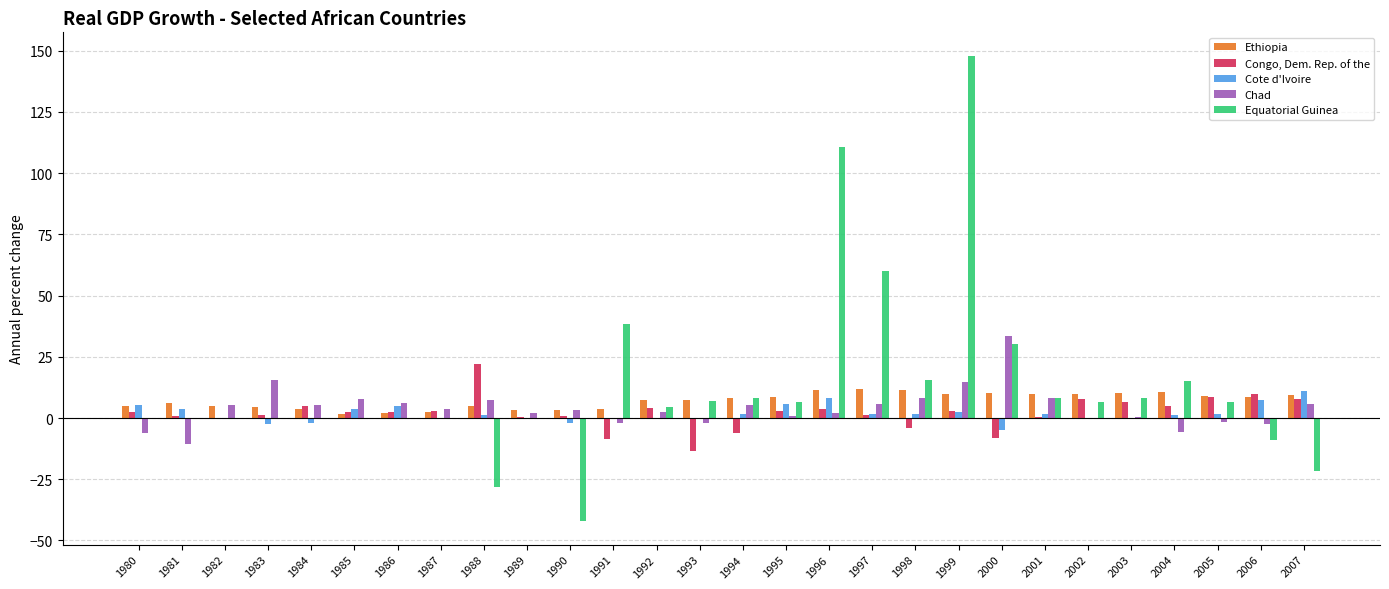

Is the value of Cote d'Ivoire at 1981 greater than the value of Equatorial Guinea at 1987?

Yes